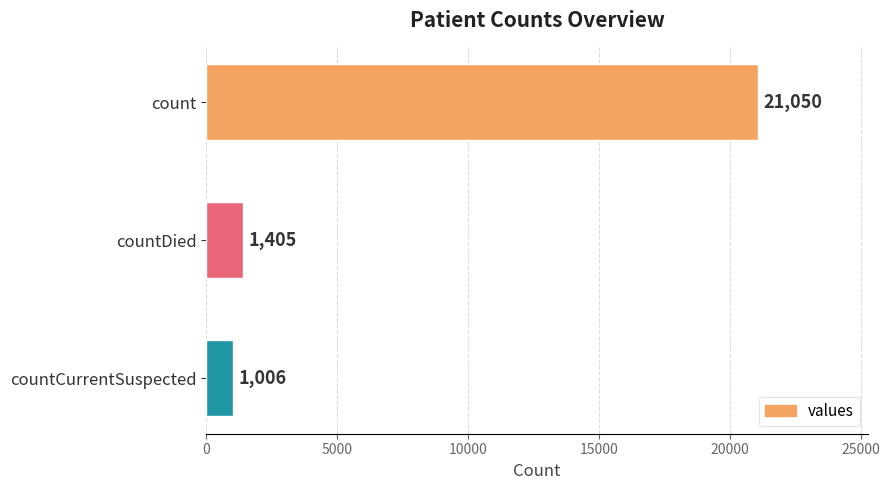

How many data points are less than 1405?

1